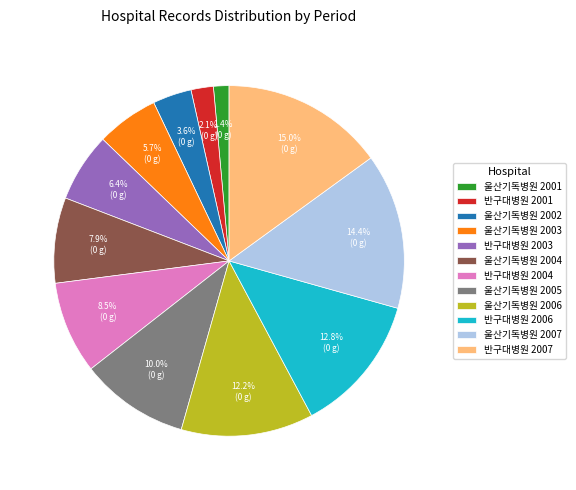

Is there any slice that represents more than half of the pie?

No